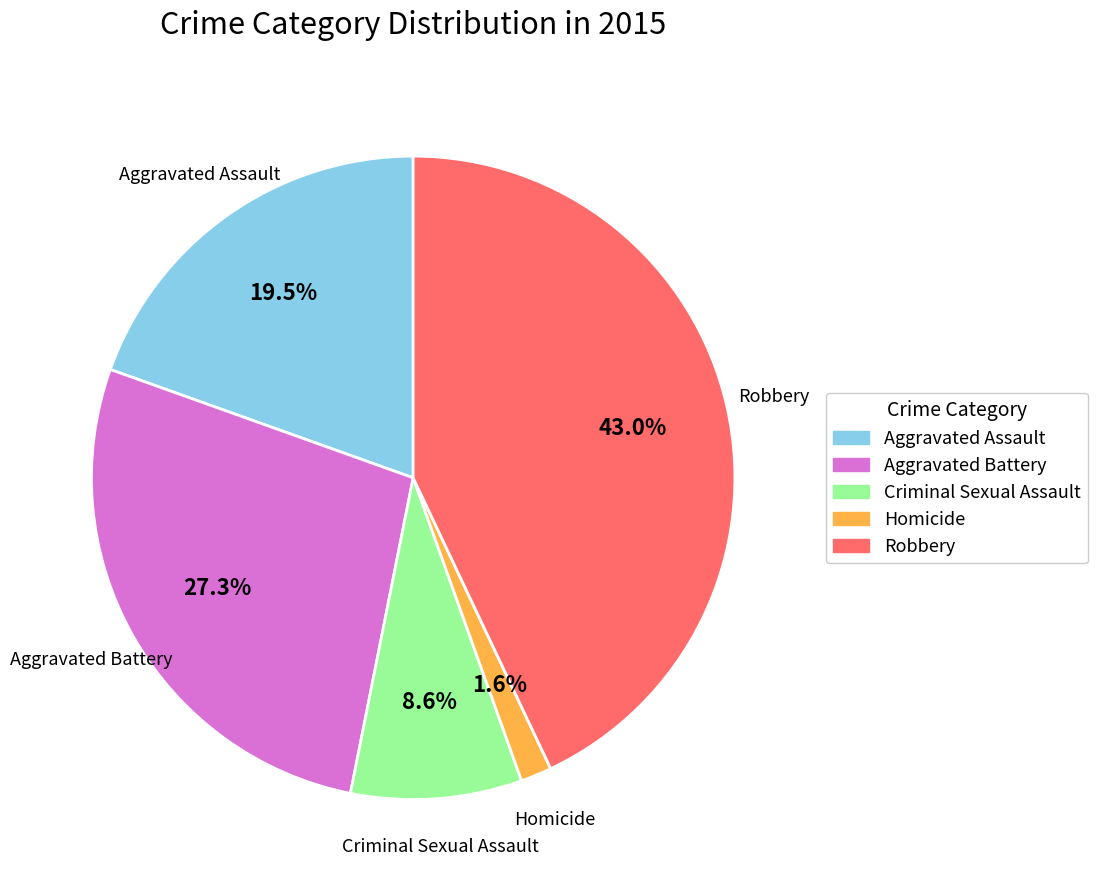

To the nearest percent, what percentage of the pie is Criminal Sexual Assault?

9%